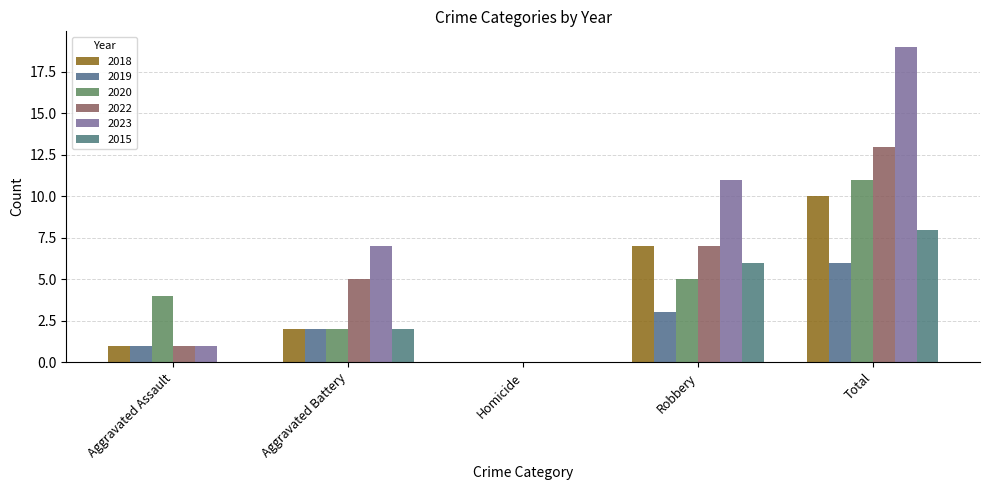

Are the bars grouped side by side (vs. stacked)?

Yes